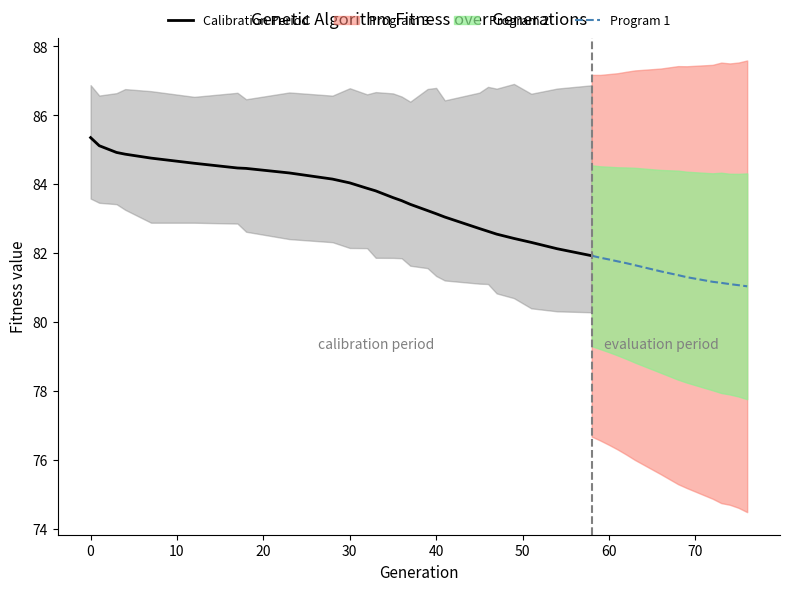

What is the lowest value of the Calibration Period series?

81.9